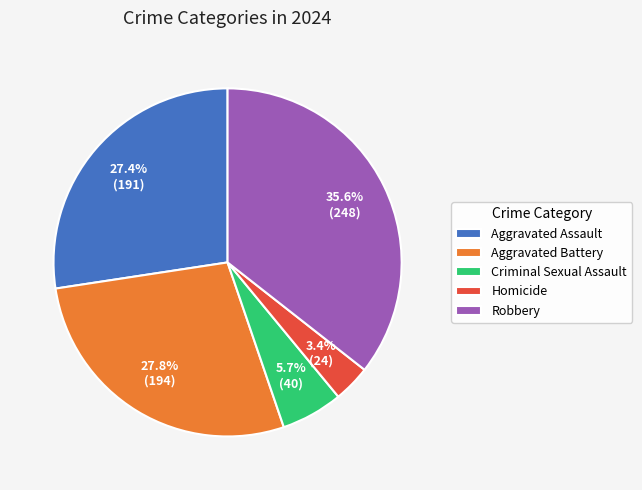

Do Aggravated Battery and Criminal Sexual Assault together represent more than half of the pie?

No